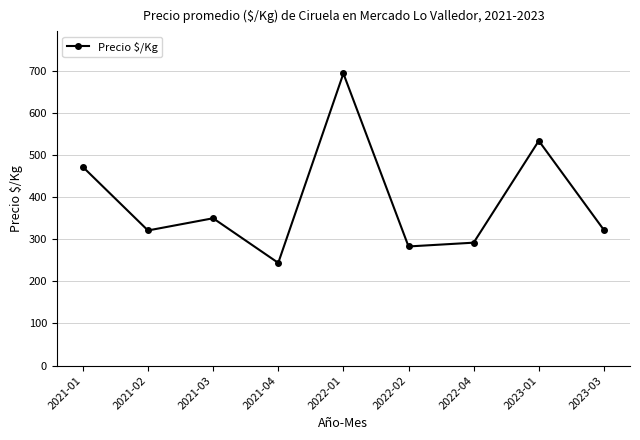

Which category has the highest value across all series?

2022-01